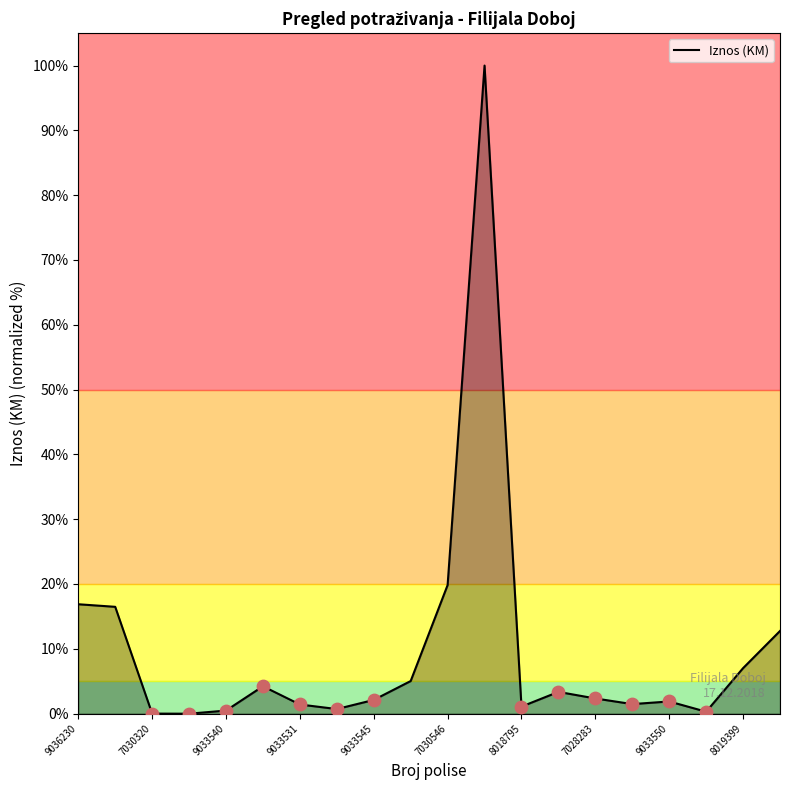

What is the difference between the maximum and minimum values?

100.0